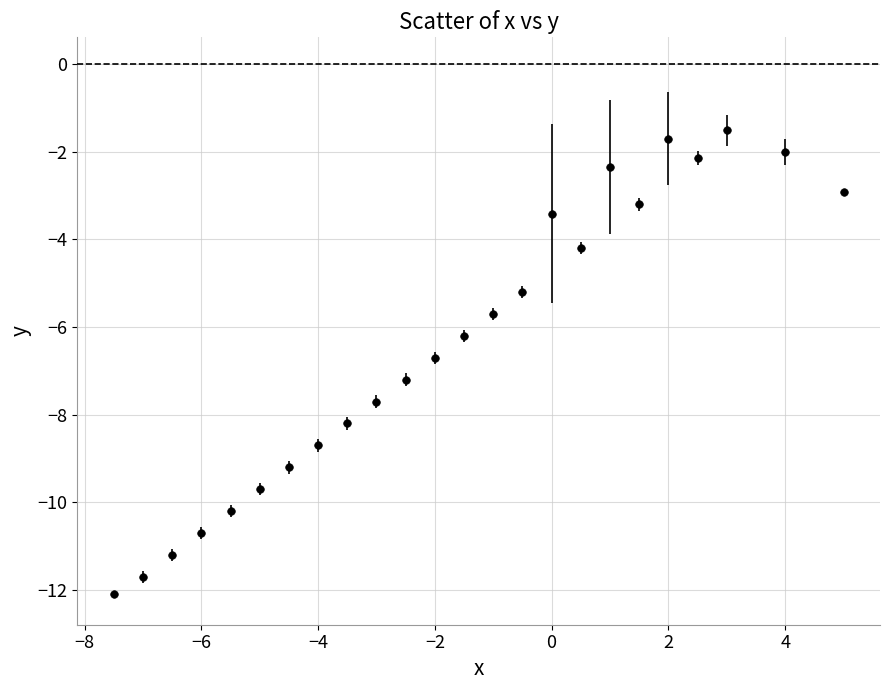

What is the range of X values (max minus min)?

12.5